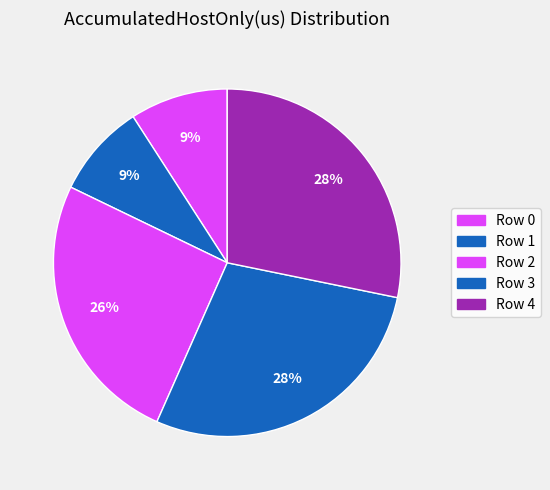

To the nearest percent, what percentage of the pie is Row 0?

9%